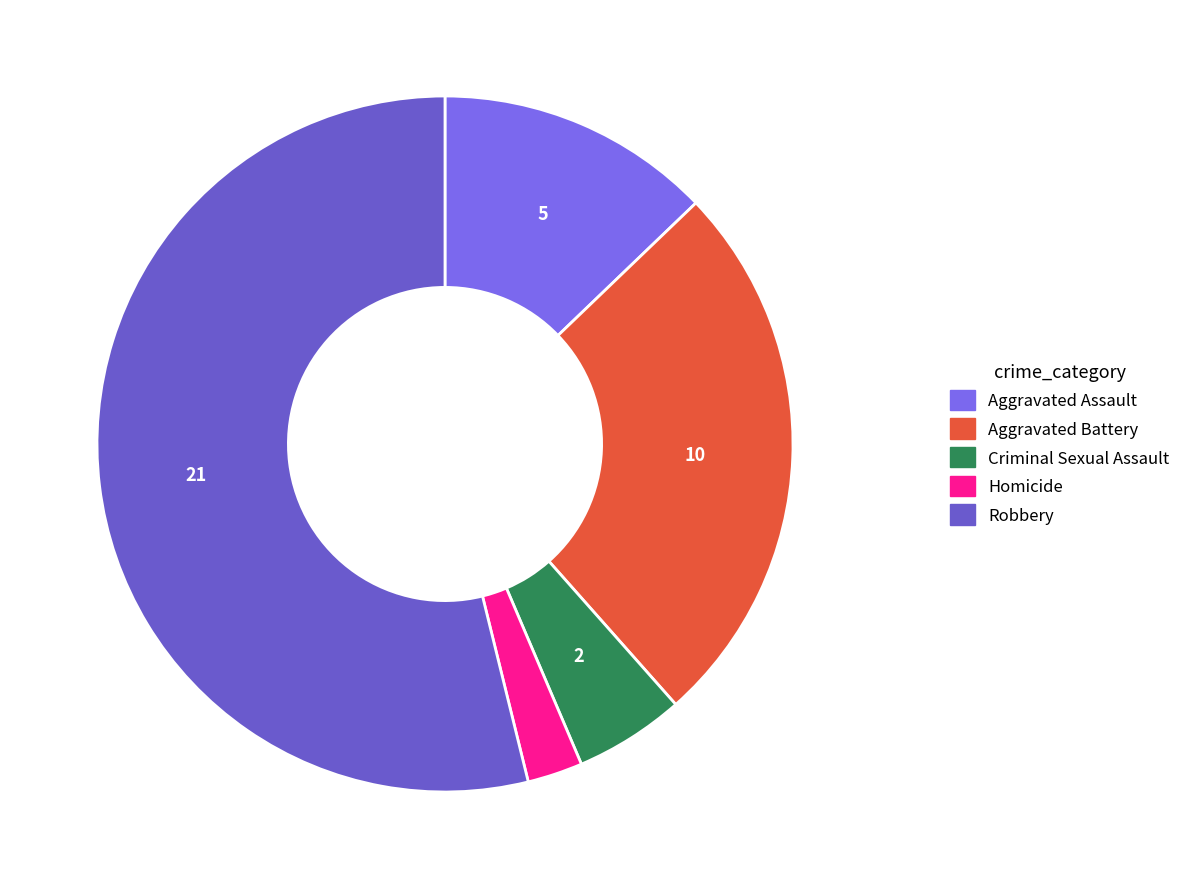

Which slice represents more than half of the pie?

Robbery